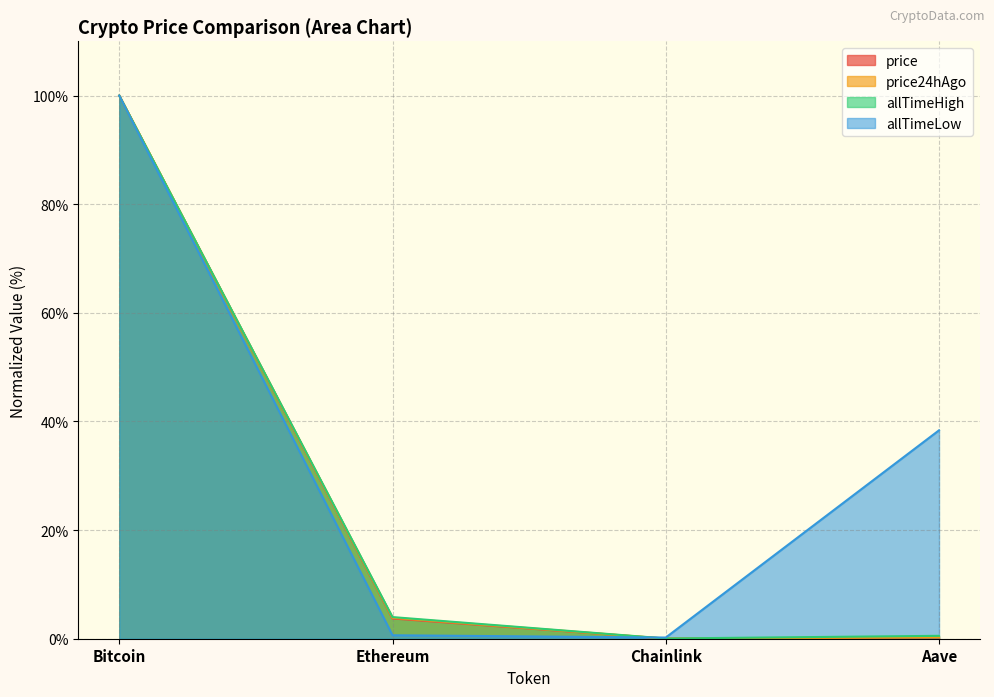

Reading left to right, what are all the values shown in this chart?

price: Bitcoin=100.0	Ethereum=3.7	Chainlink=0.0	Aave=0.2
price24hAgo: Bitcoin=100.0	Ethereum=3.9	Chainlink=0.0	Aave=0.3
allTimeHigh: Bitcoin=100.0	Ethereum=4.0	Chainlink=0.0	Aave=0.5
allTimeLow: Bitcoin=100.0	Ethereum=0.6	Chainlink=0.2	Aave=38.4